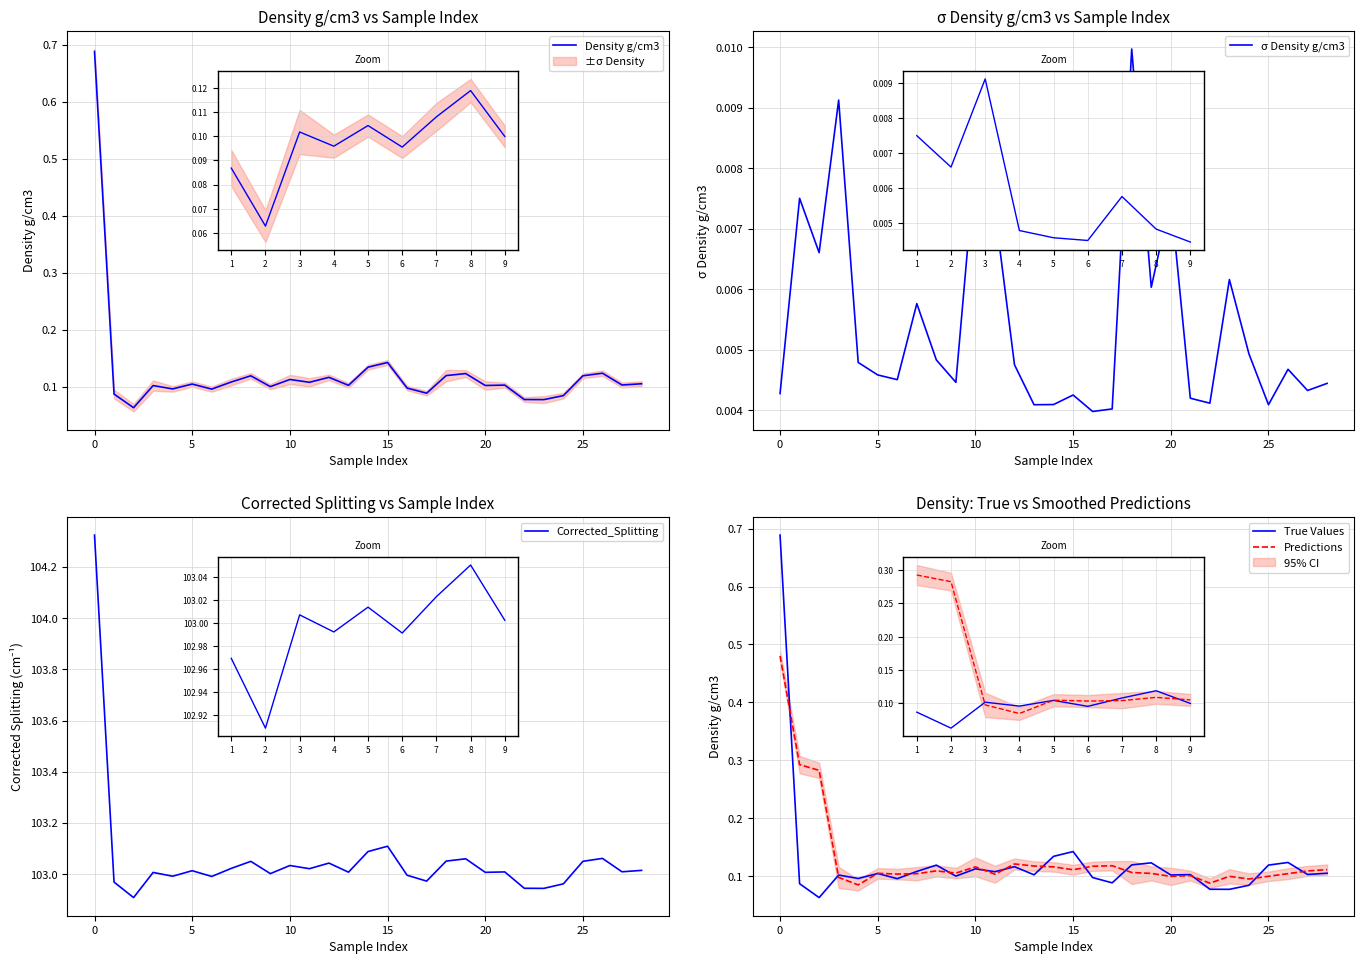

At how many categories does at least one series exceed 88?

29